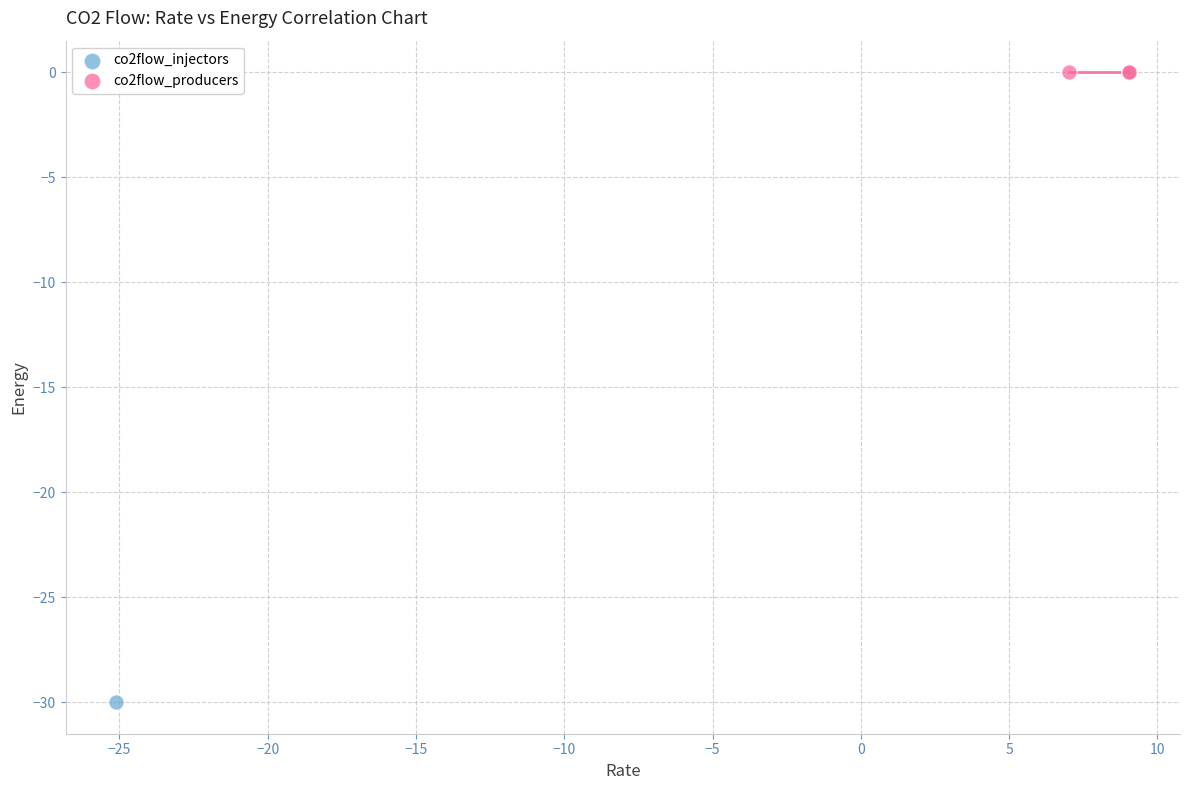

What are all the series names shown in the legend?

co2flow_injectors, co2flow_producers